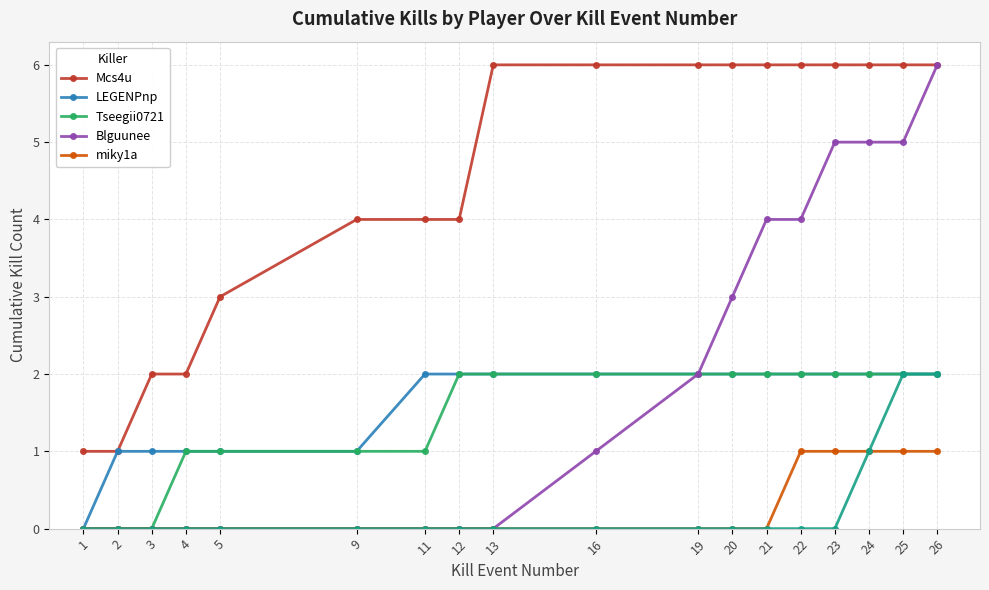

True or false: Blguunee and Mcs4u intersect in this chart.

False